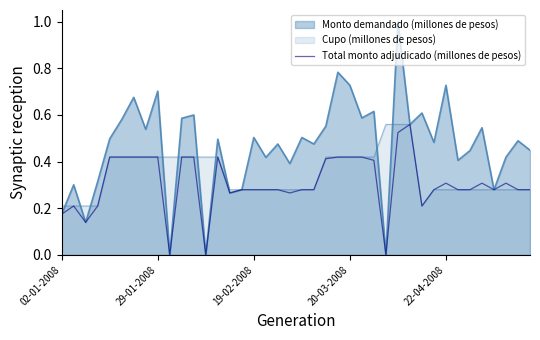

Reading left to right, what are all the values shown in this chart?

0.2	0.2	0.1	0.2	0.4	0.4	0.4	0.4	0.4	0.0	0.4	0.4	0.0	0.4	0.3	0.3	0.3	0.3	0.3	0.3	0.3	0.3	0.4	0.4	0.4	0.4	0.4	0.0	0.5	0.6	0.2	0.3	0.3	0.3	0.3	0.3	0.3	0.3	0.3	0.3